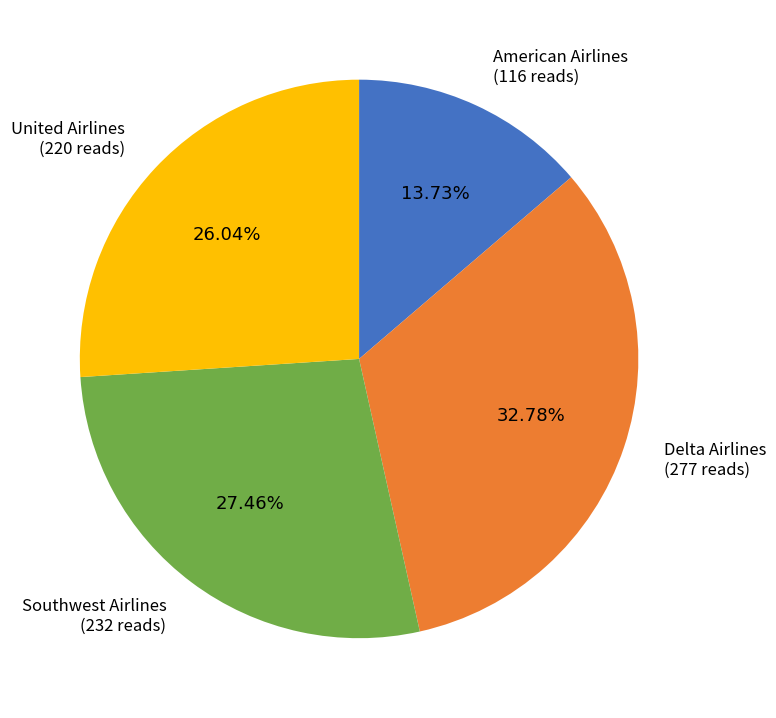

Does any single category account for the majority?

No